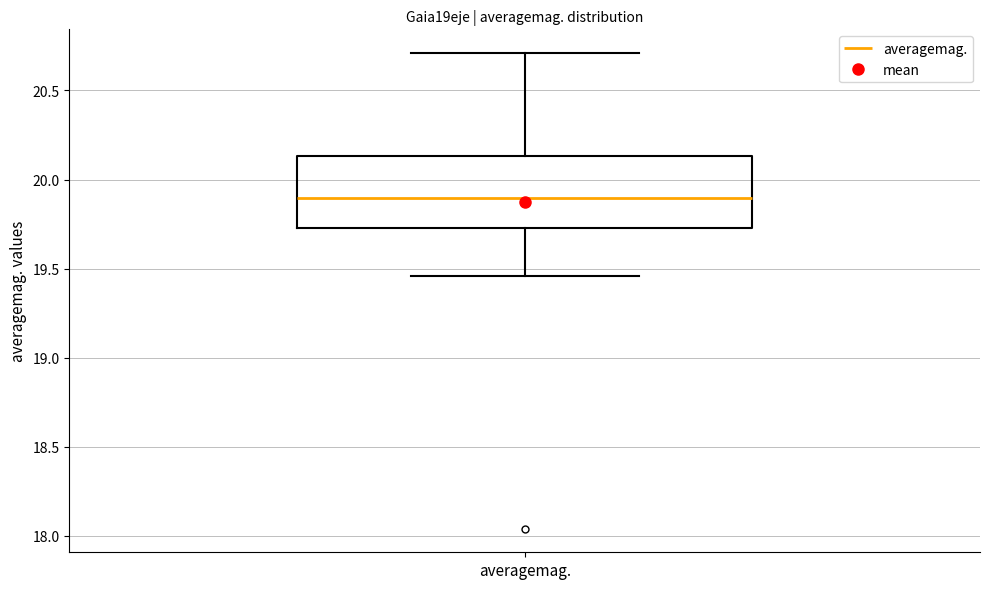

Transcribe this box plot: give where the median line is, the range the box spans, and where the two whiskers end, as read against the y-axis. The values are not printed on the chart, so give them approximately, as read against the axis.

median 19.90, box 19.75 to 20.15, whiskers 19.45 to 20.70